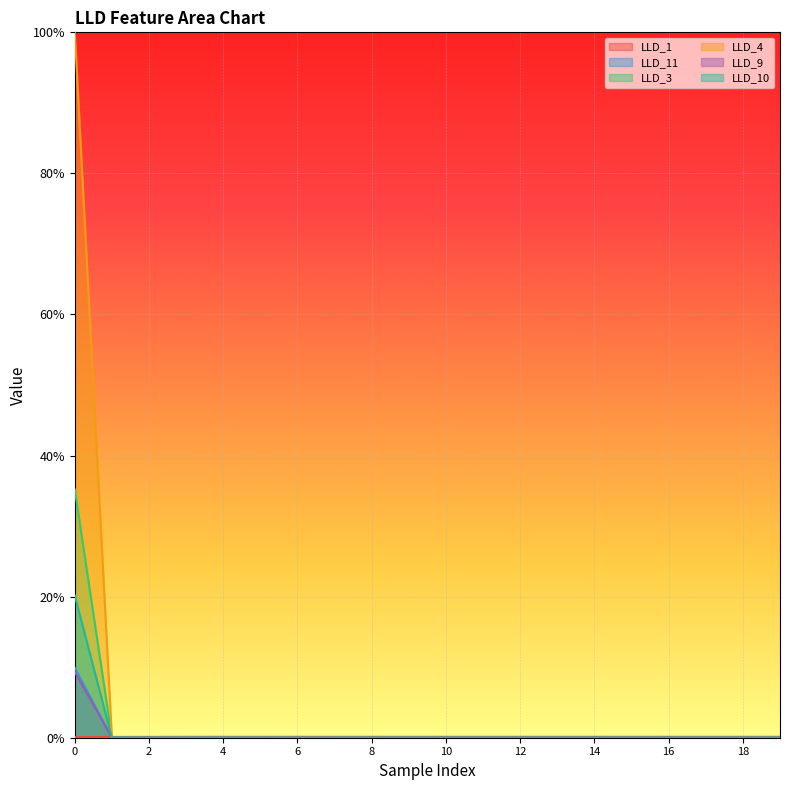

True or false: LLD_3 and LLD_11 intersect in this chart.

True